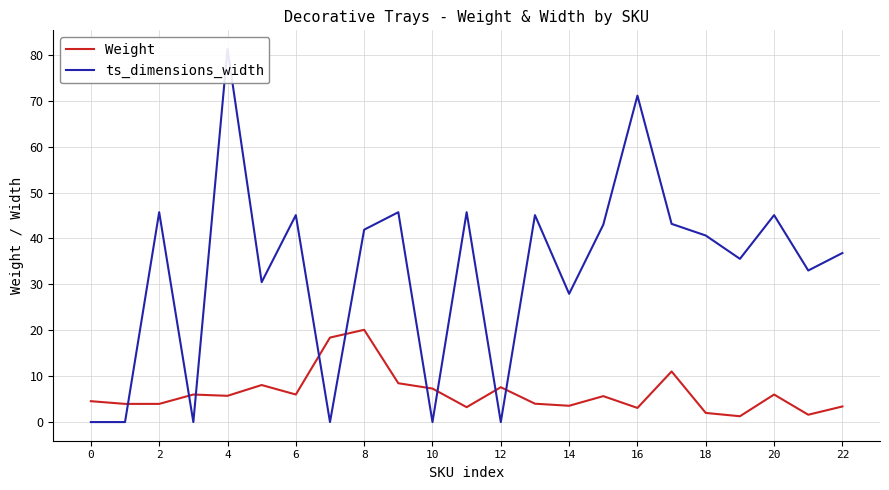

Rank the series by their average value, from highest to lowest.

ts_dimensions_width, Weight